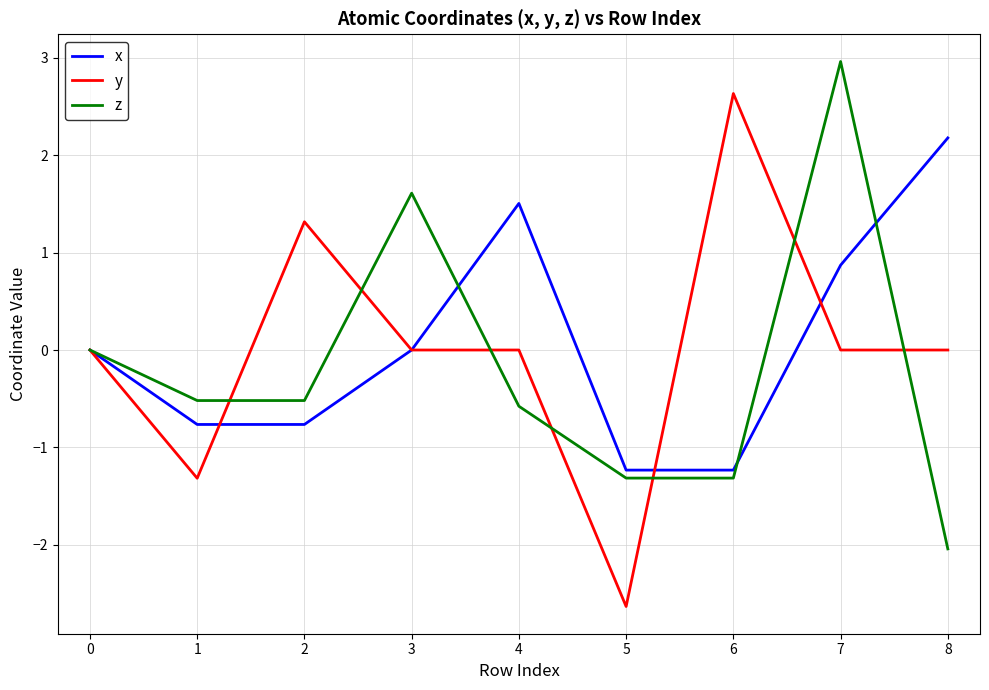

List the series in order of their overall mean, highest first.

x, y, z